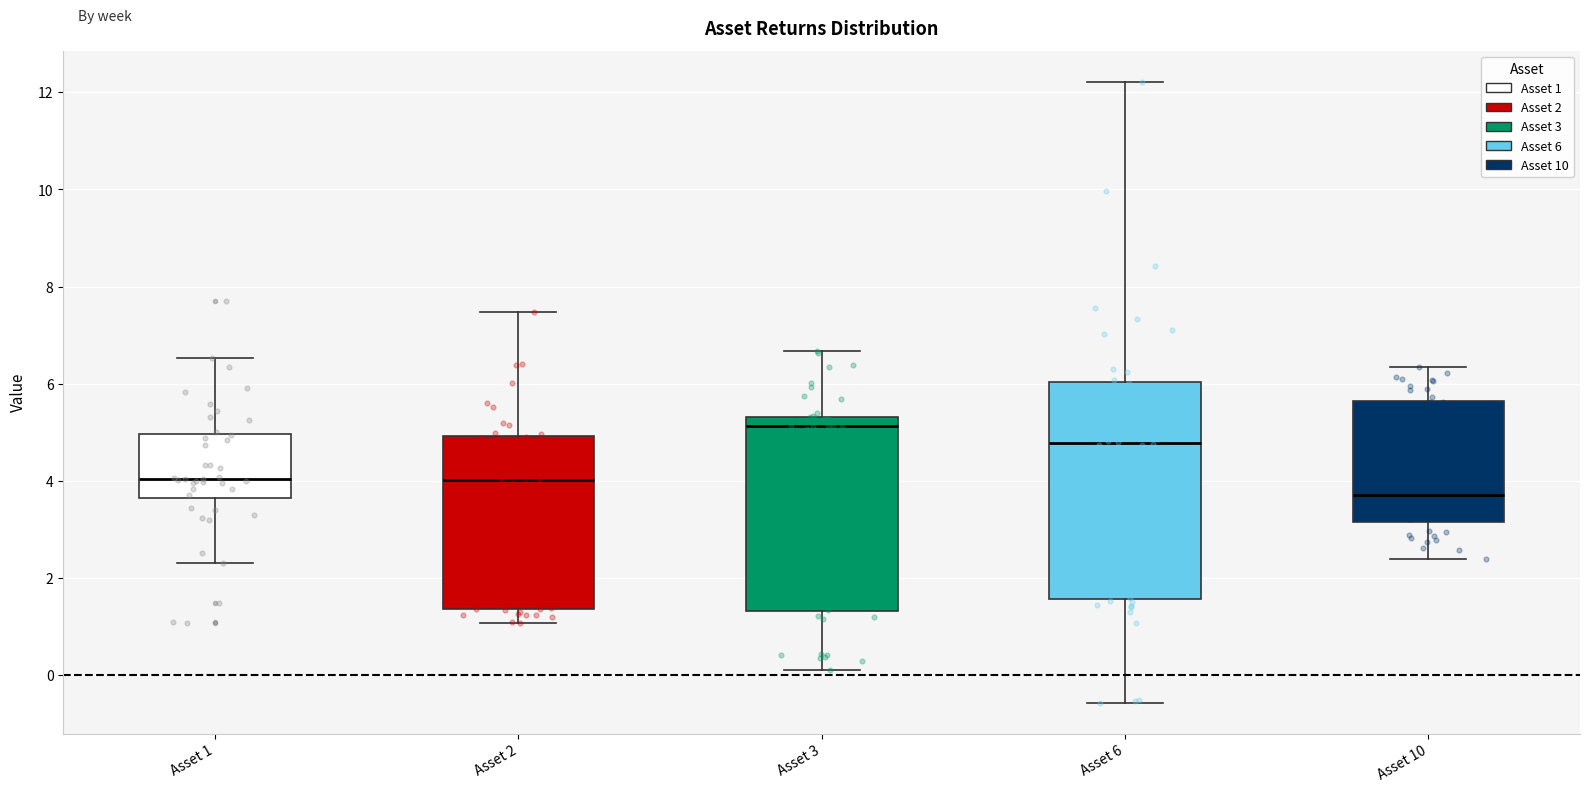

Comparing the boxes themselves (not the whiskers), which one is the tallest?

Asset 6